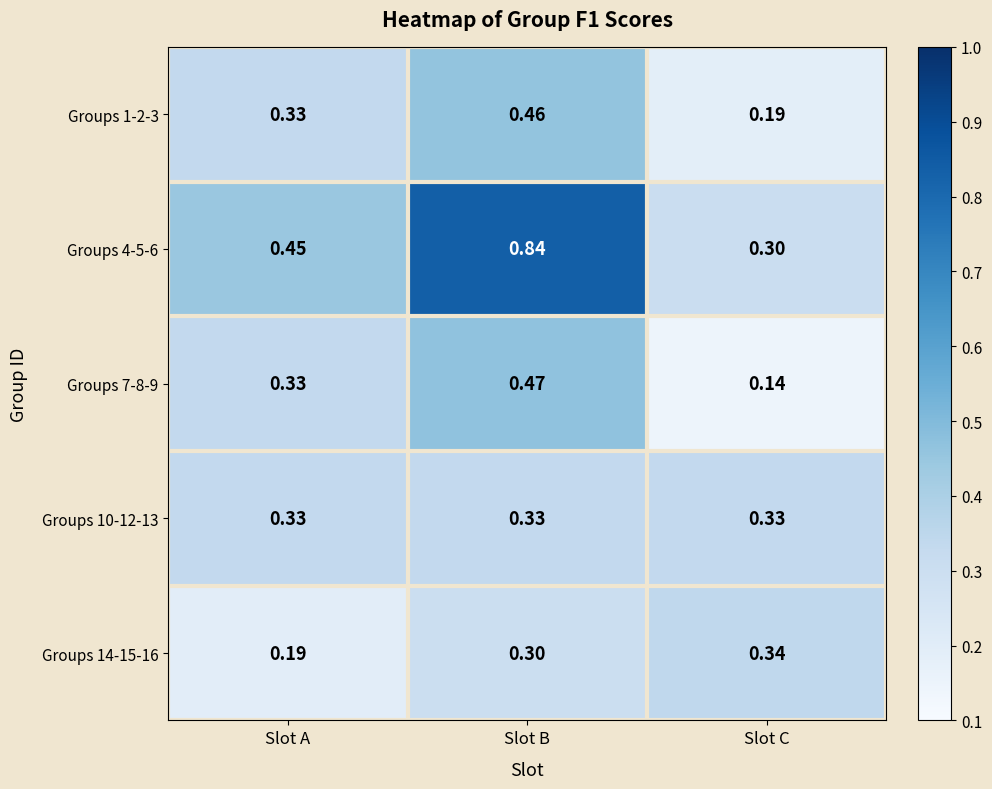

Where is Groups 4-5-6 nearest to the value 0?

Slot C